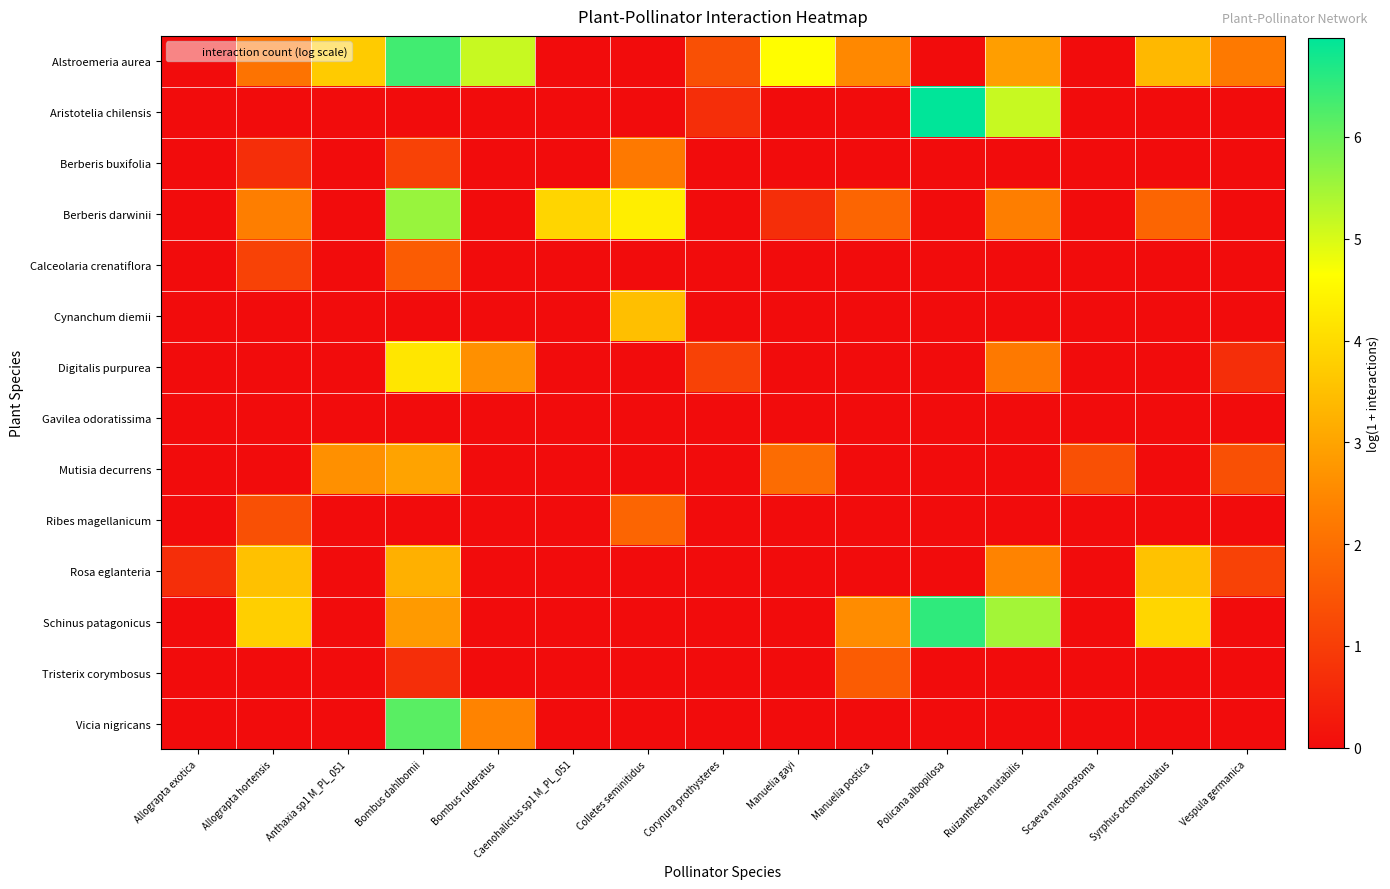

At which category does the chart reach its peak across all series?

Policana albopilosa